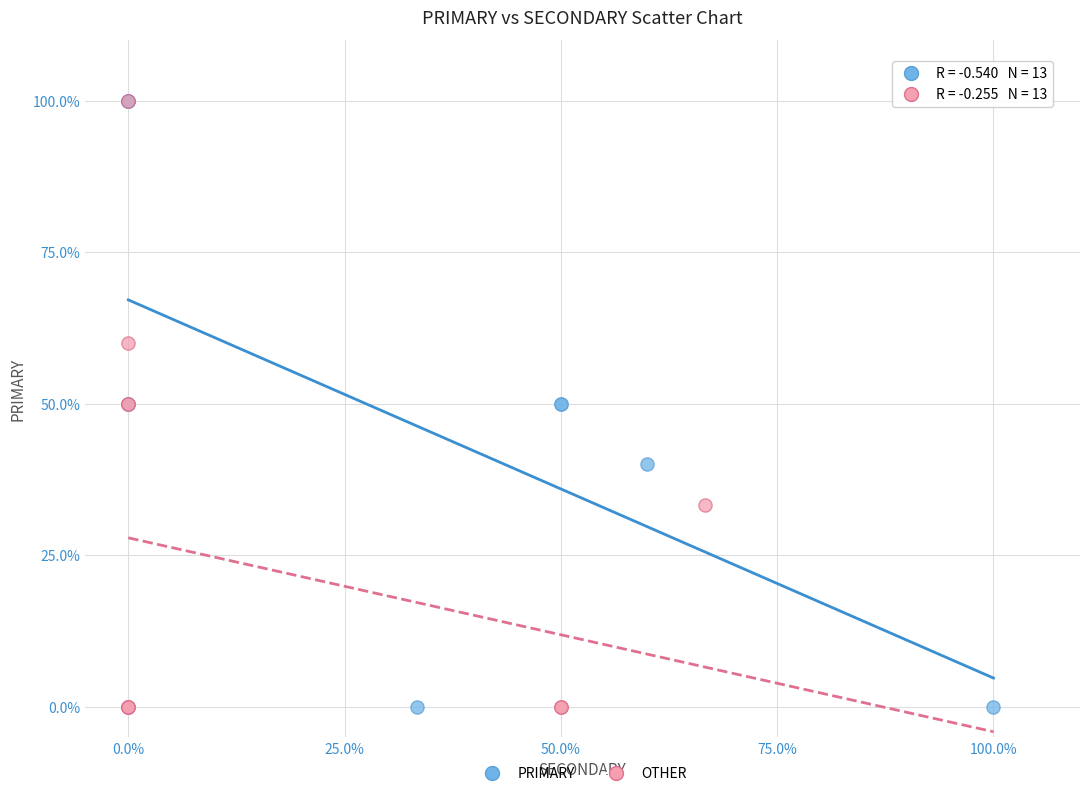

What are all the series names shown in the legend?

PRIMARY, OTHER